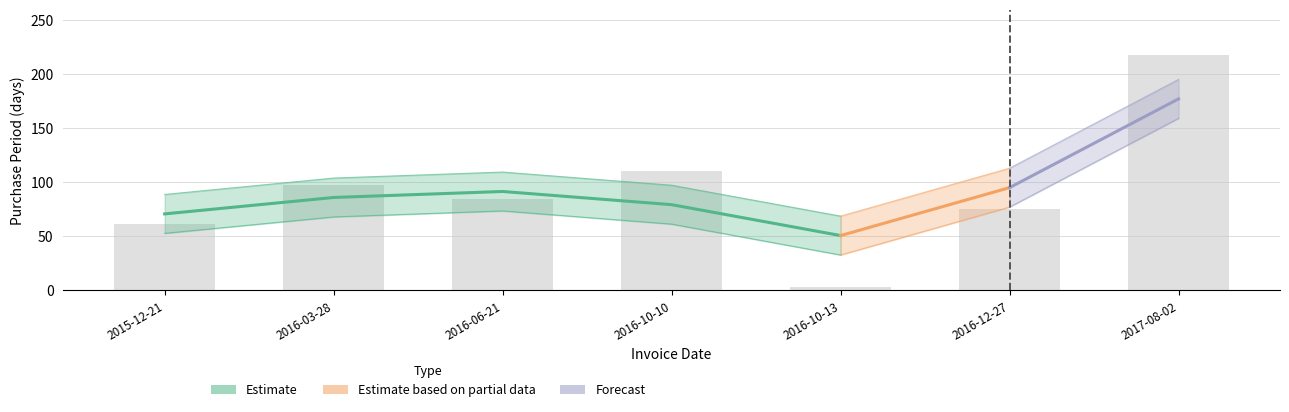

Reading left to right, what are all the values shown in this chart?

2015-12-21=61	2016-03-28=98	2016-06-21=85	2016-10-10=111	2016-10-13=3	2016-12-27=75	2017-08-02=218